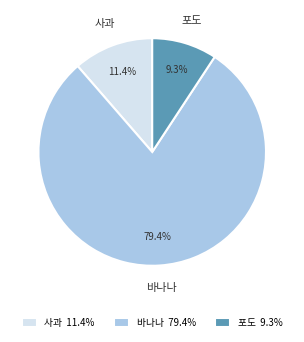

How many slices are in this pie chart?

3